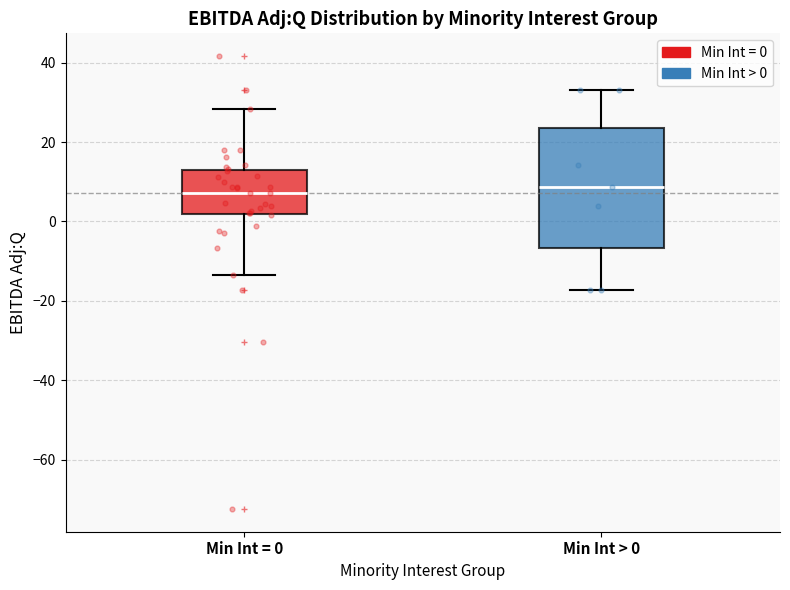

Which box is the tallest, from its lower edge to its upper edge?

Min Int > 0